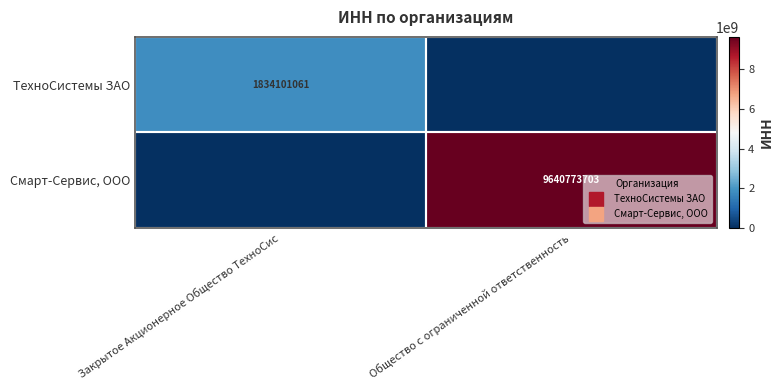

Which has a higher value, Закрытое Акционерное Общество ТехноСис or Общество с ограниченной ответственность?

Закрытое Акционерное Общество ТехноСис